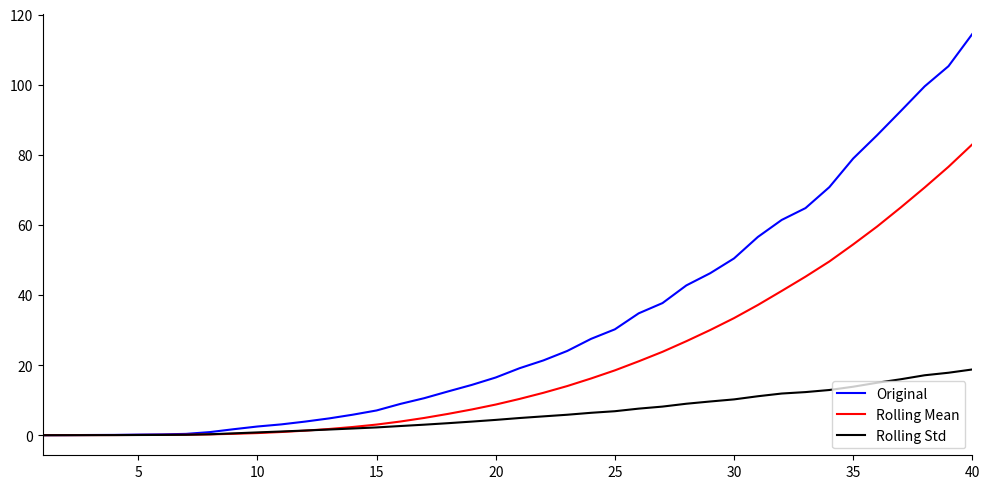

What is the maximum value shown in the chart?

114.5